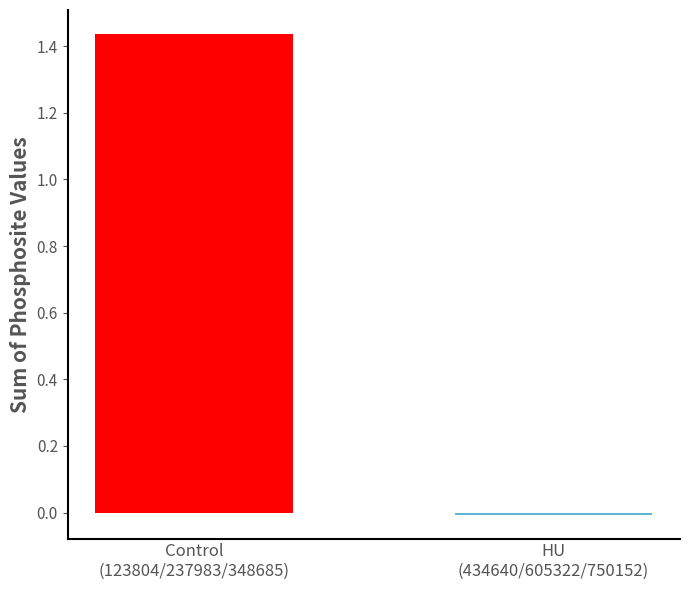

Are the bars grouped side by side (vs. stacked)?

No